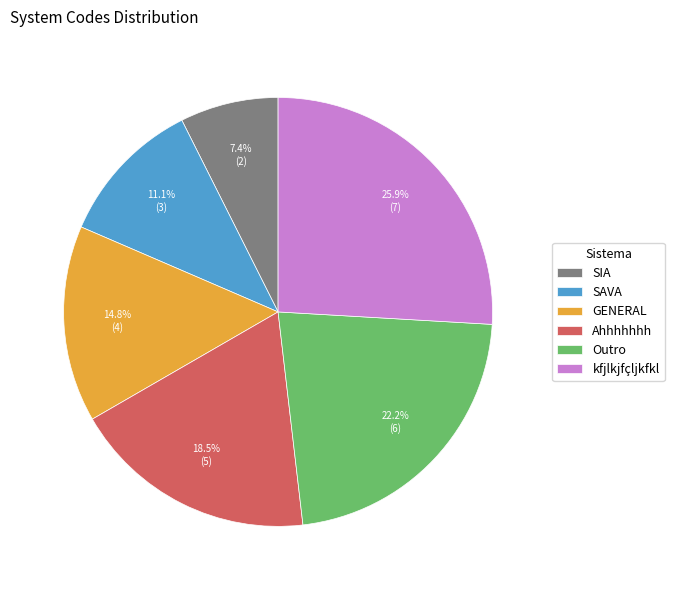

Rank the categories by value from highest to lowest.

kfjlkjfçljkfkl, Outro, Ahhhhhhh, GENERAL, SAVA, SIA